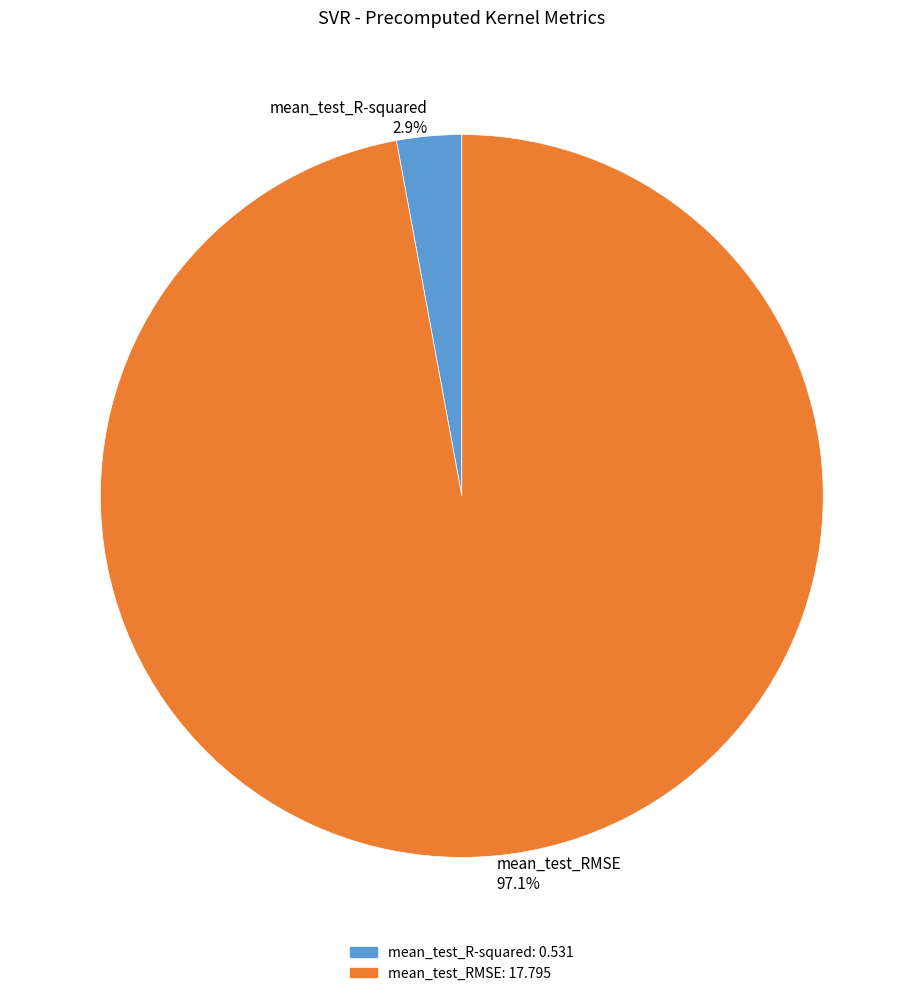

Which category accounts for the majority?

mean_test_RMSE